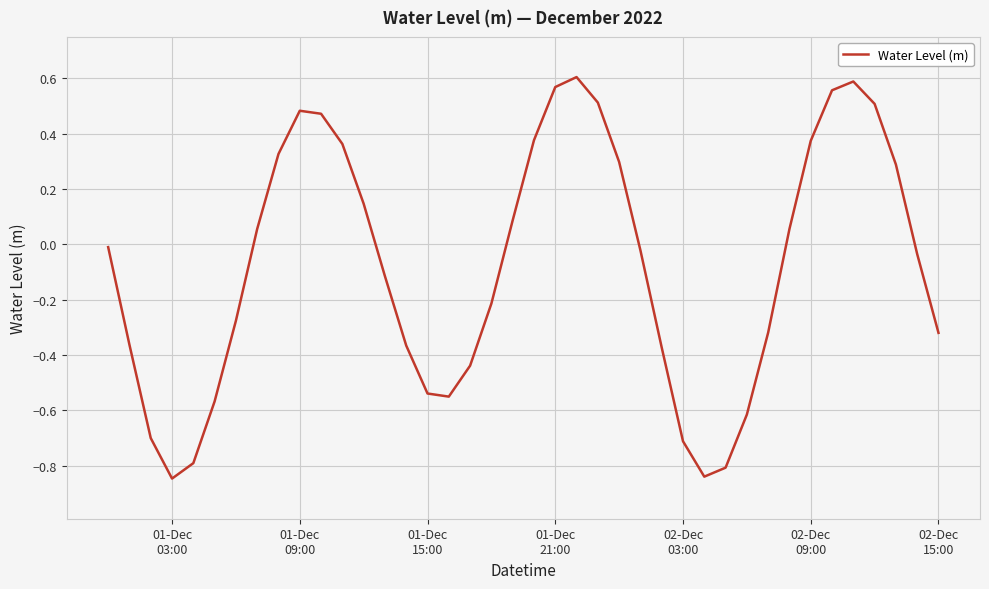

What is the value of the 35th point from the left?

0.6